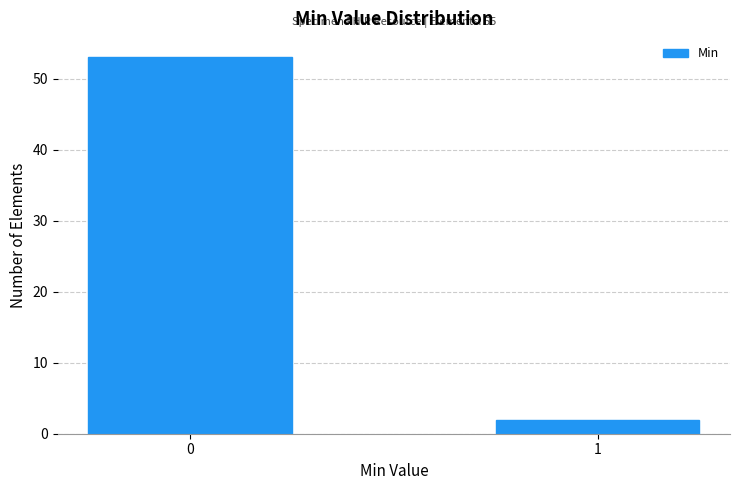

Reading left to right, list all the values displayed in this chart.

0=53	1=2